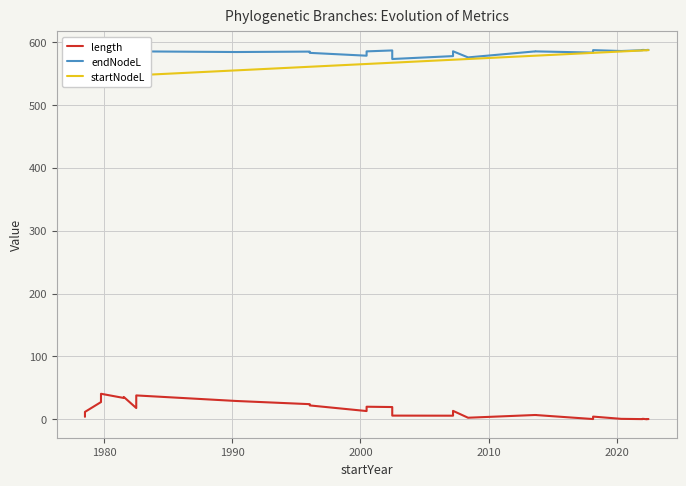

How many data points in startNodeL are less than 571?

15